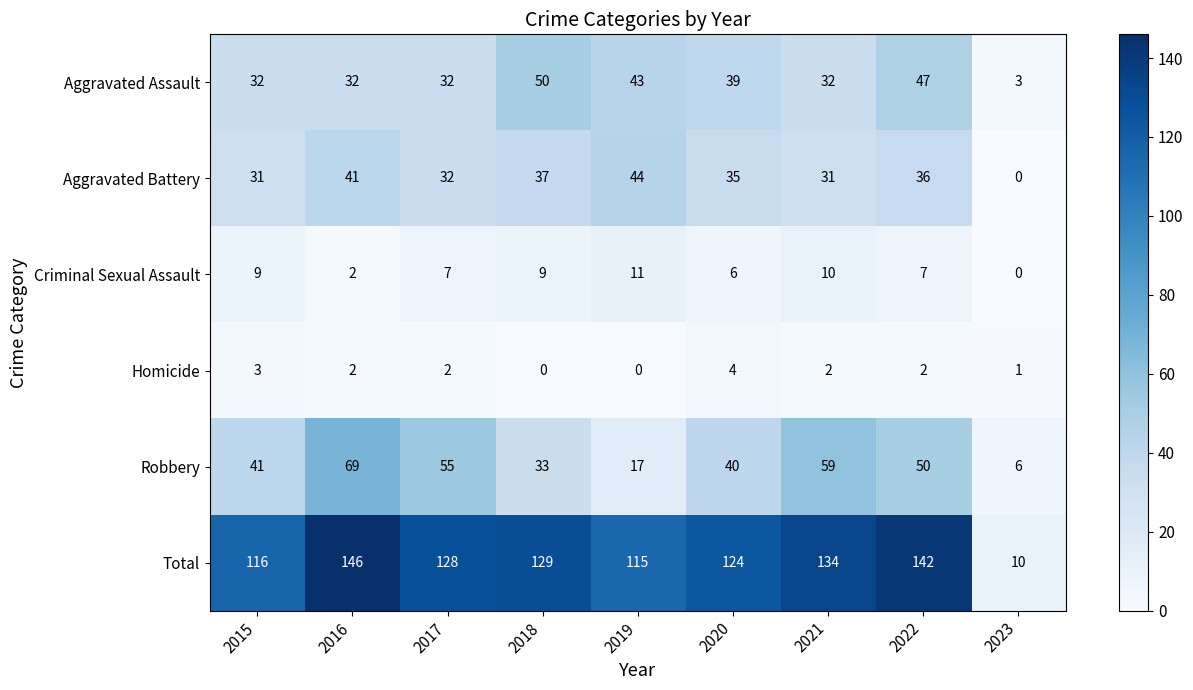

Which category has the highest value across all series?

2016